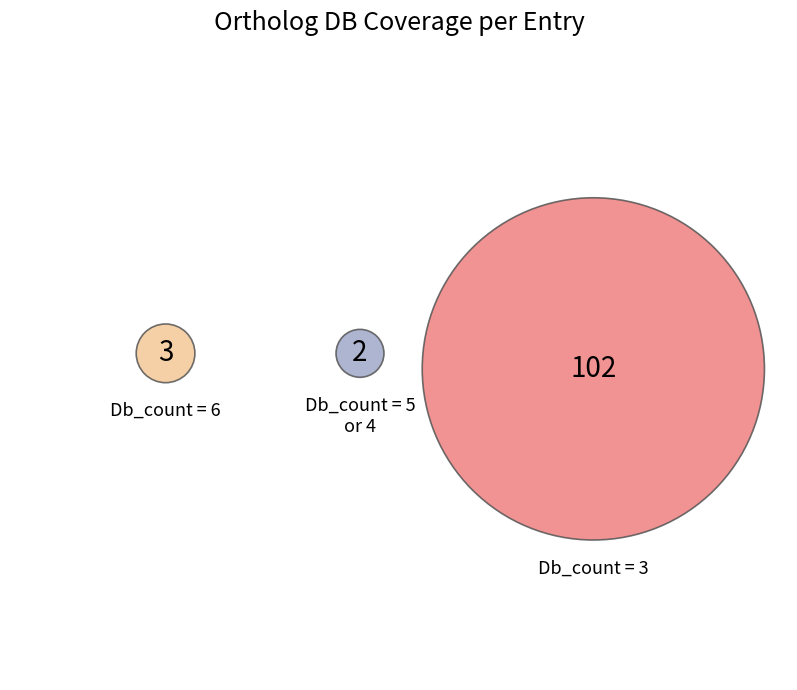

Which has a higher value, Db_count=5 or Db_count=3?

Db_count=3